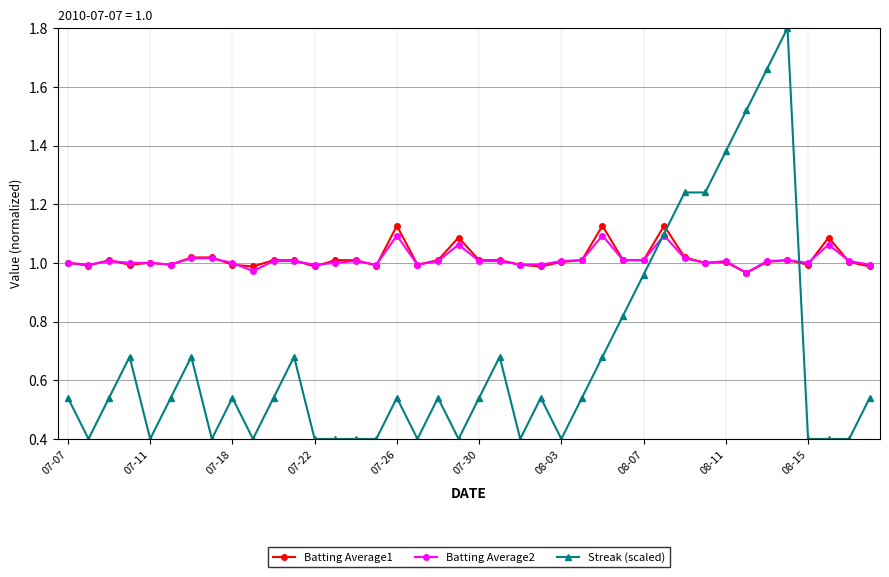

What is the value of the Streak (scaled) point at the 14th from the left?

0.4